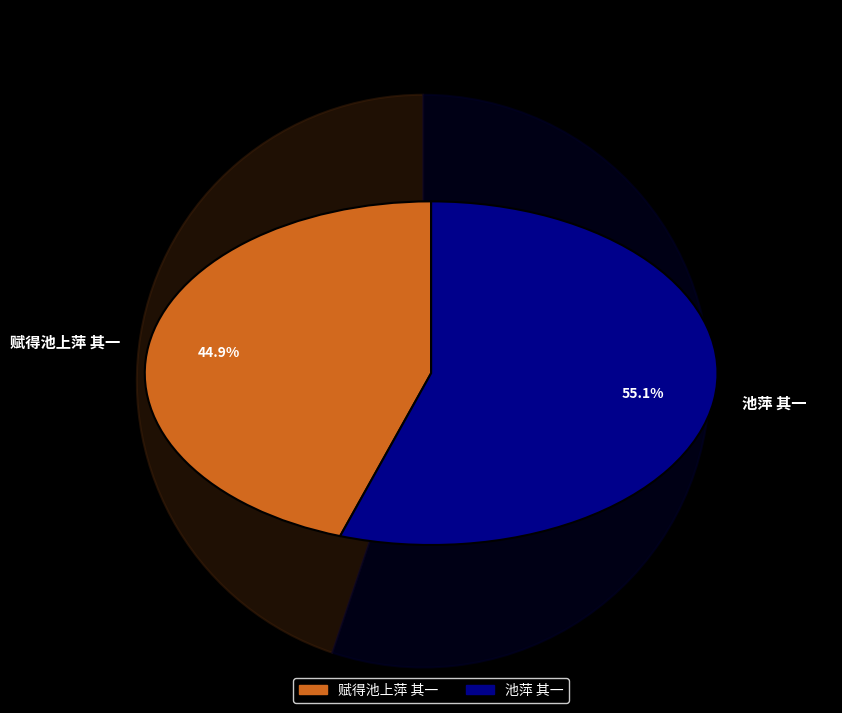

How many slices are in this pie chart?

2